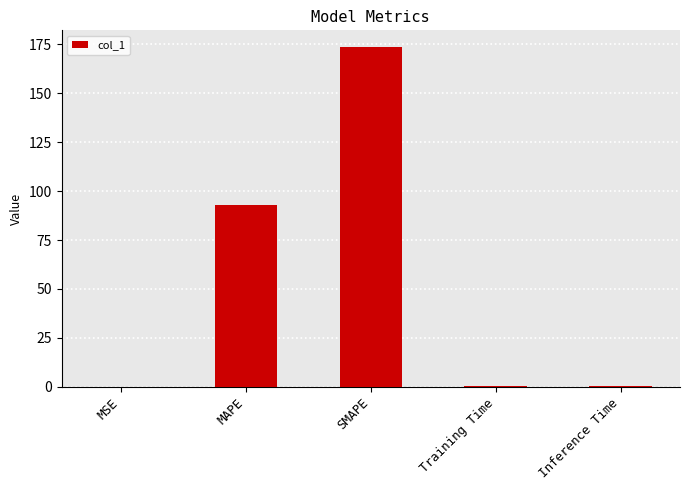

What is the maximum value shown in the chart?

173.4